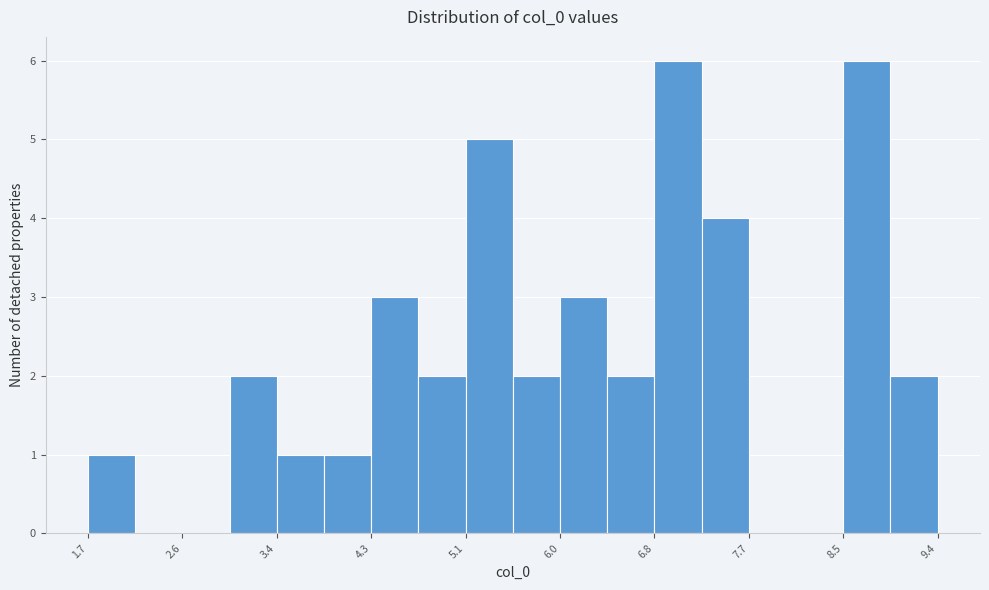

How tall is the bar that spans 3.4 to 3.8 on the x-axis? Neither the bar edges nor the heights are printed on the chart, so give them approximately, as read against the axes.

1